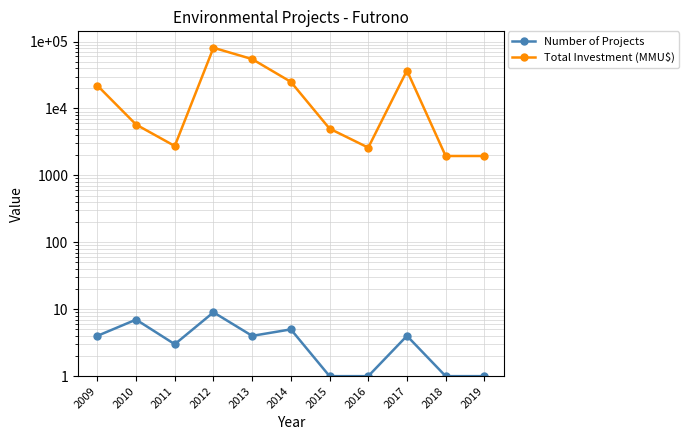

Reading left to right, list all the values displayed in this chart.

Number of Projects: 4	7	3	9	4	5	1	1	4	1	1
Total Investment (MMU$): 22022	5750	2750	80850	54700	25000	5000	2600	36900	1950	1950